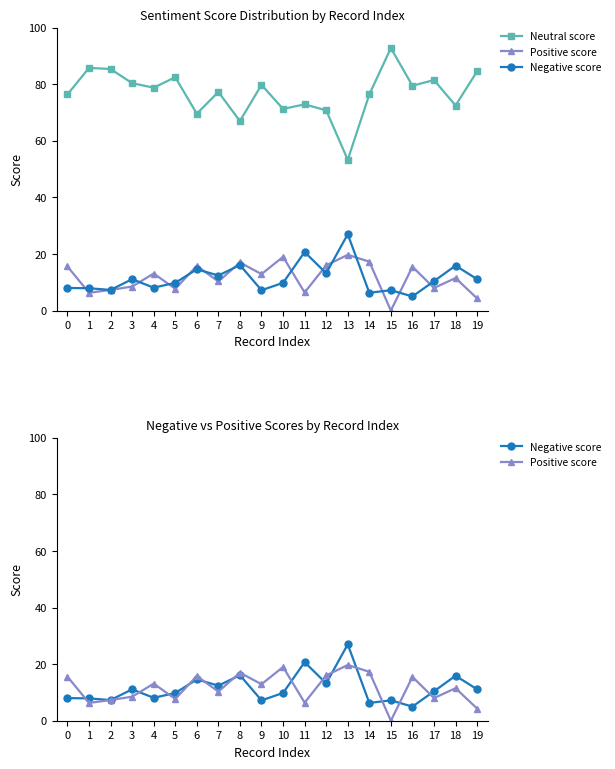

Where is the first local maximum for Positive score?

4